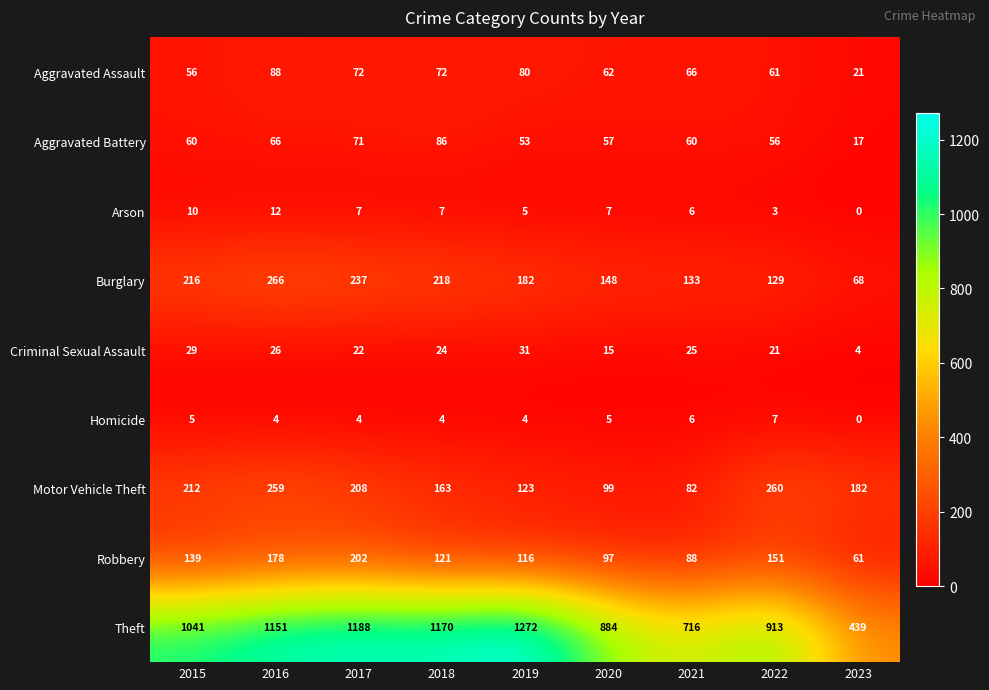

How many distinct data groups are displayed?

9